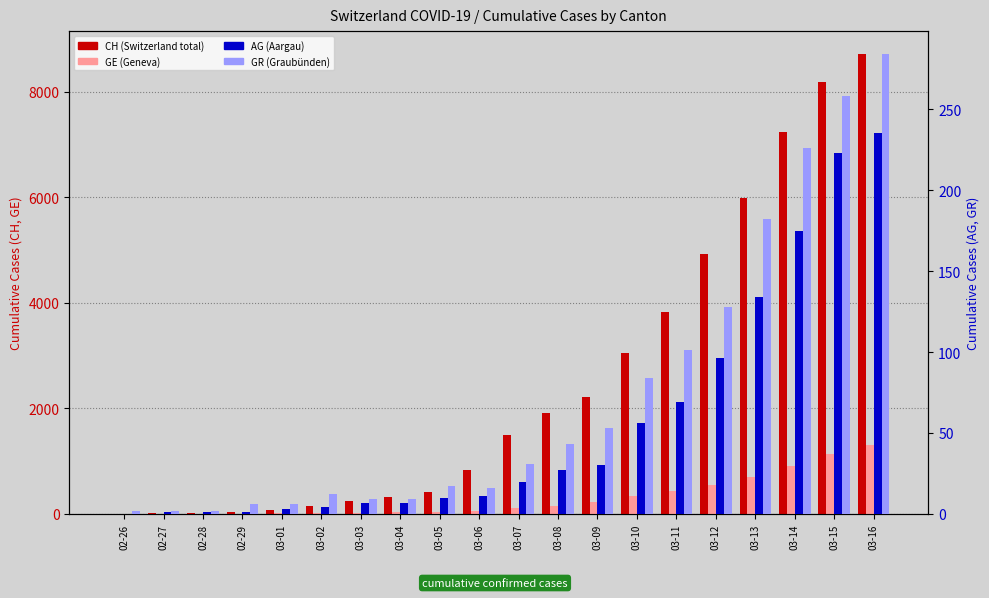

Rank the series at 03-05 from lowest to highest value.

AG (Aargau), GR (Graubünden), GE (Geneva), CH (total)